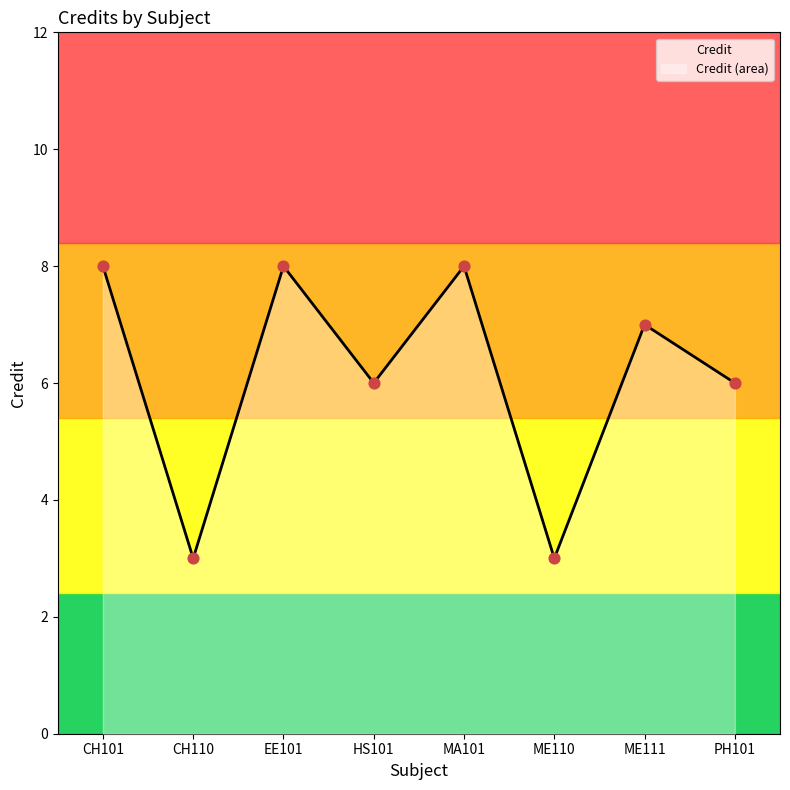

Which has a higher value, PH101 or ME111?

ME111